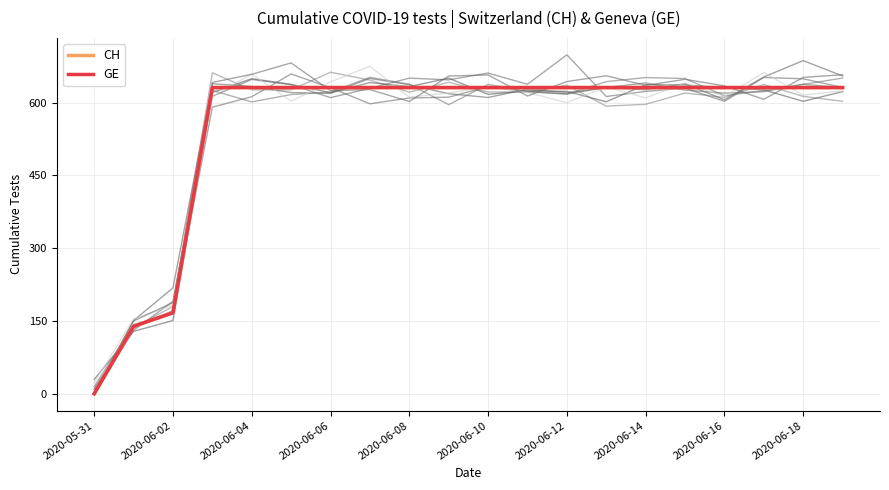

What is the label of the 12th point from the left?

11